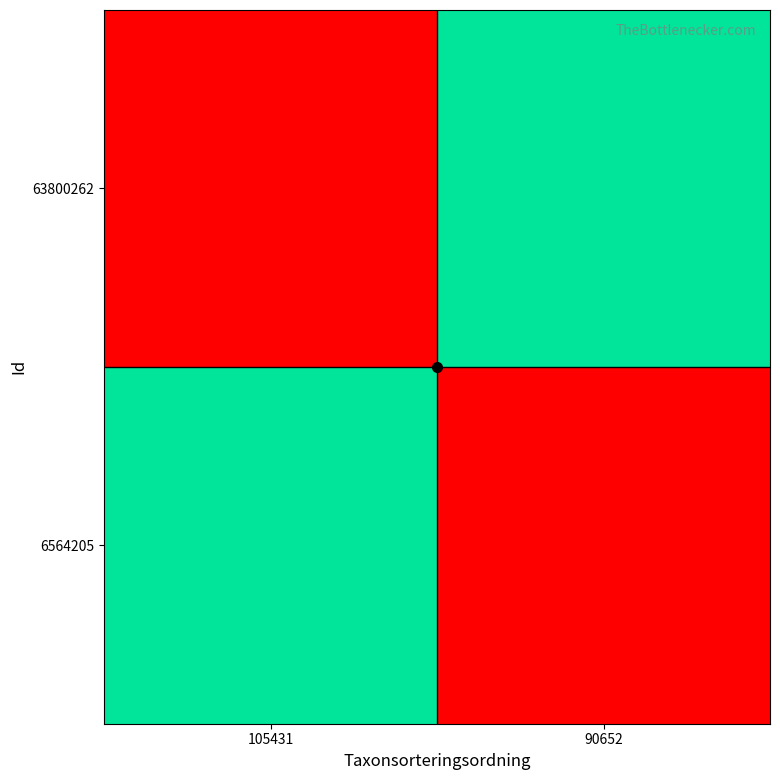

Count the number of categories in the chart.

2